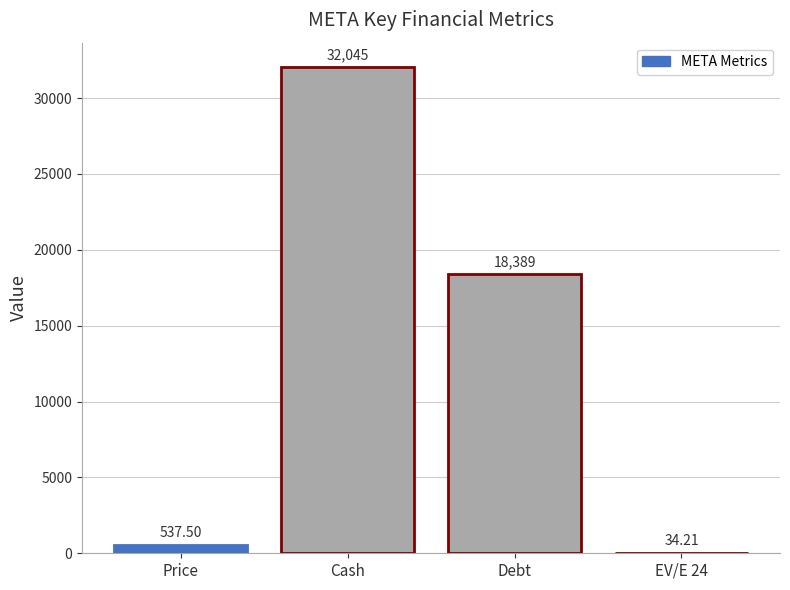

What is the ratio of the value at Debt to the value at EV/E 24?

537.5